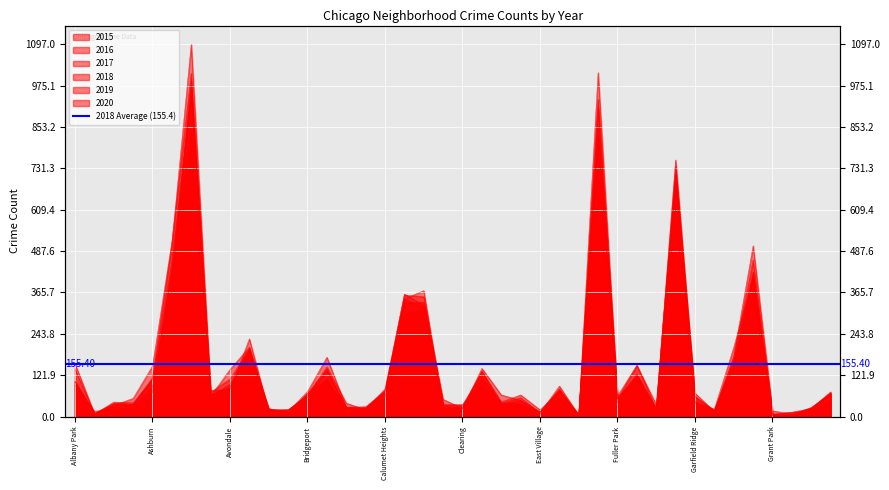

Is the value of 2019 at Clearing greater than the value of 2017 at Garfield Ridge?

No